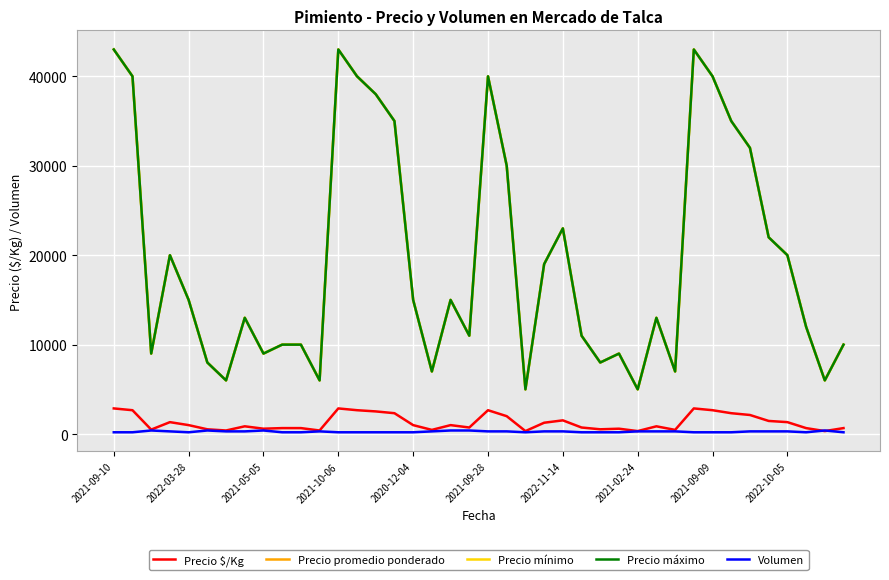

Does the chart display data point markers on the line(s)?

No